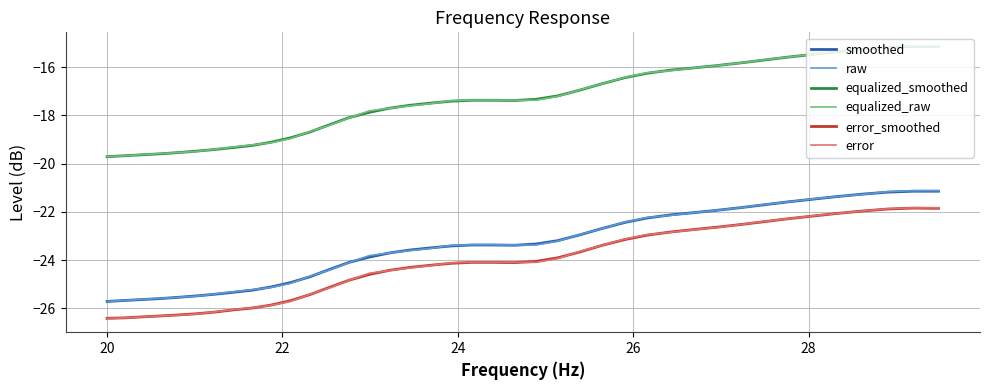

What is the difference between the maximum and minimum values in the error series?

4.6